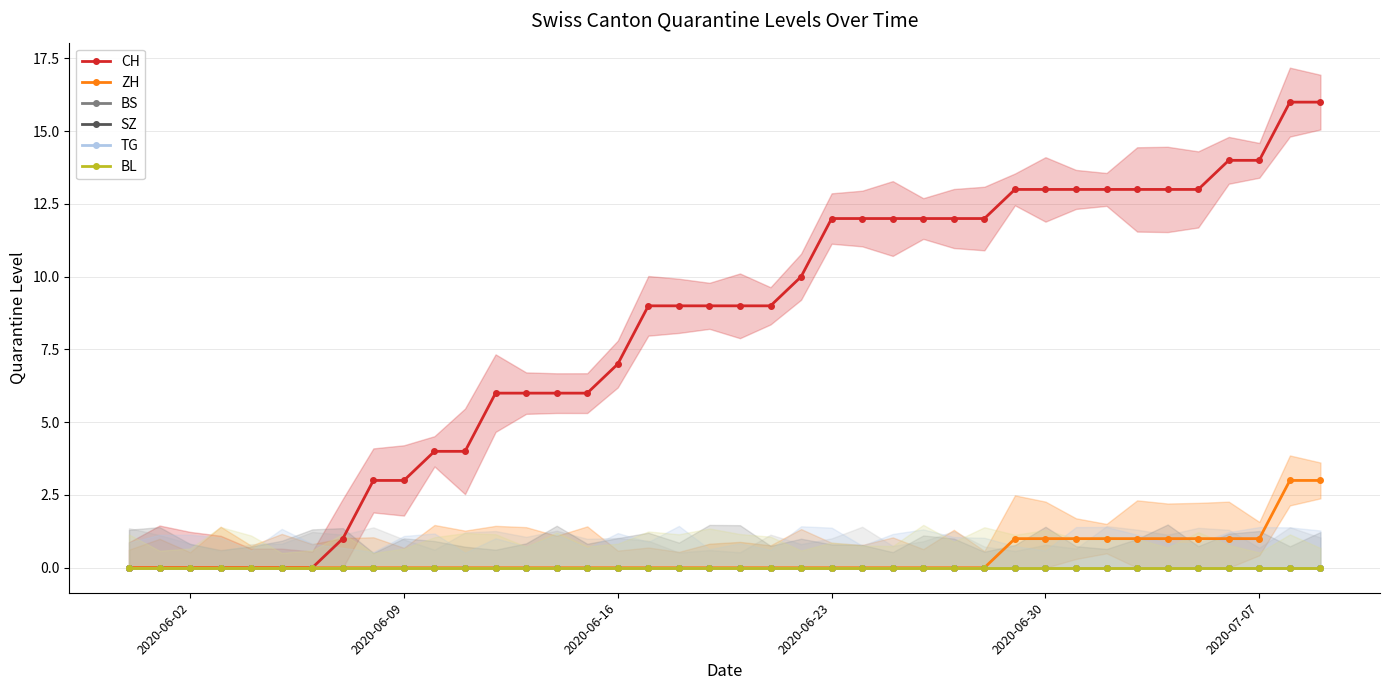

Is it true that CH equals 3 at 2020-07-07?

False